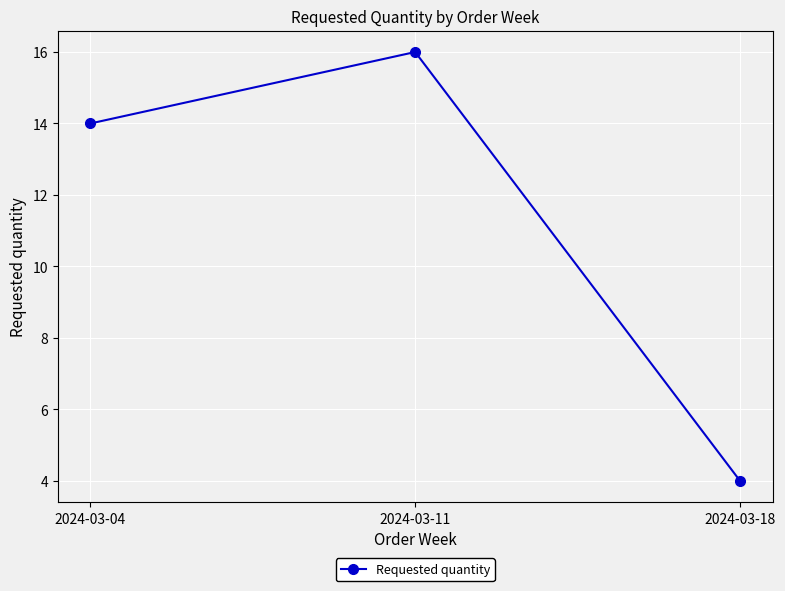

Where is the data nearest to the value 10?

2024-03-04